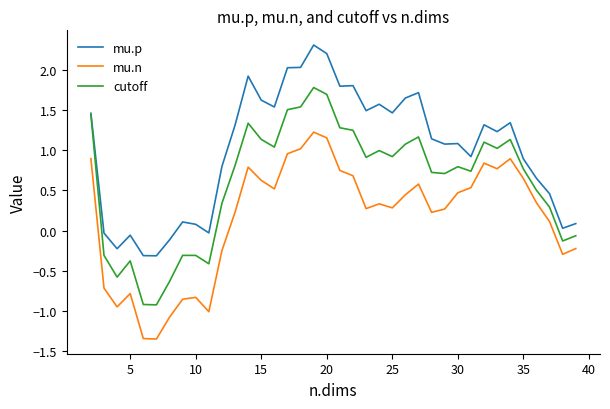

Does the chart display data point markers on the line(s)?

No